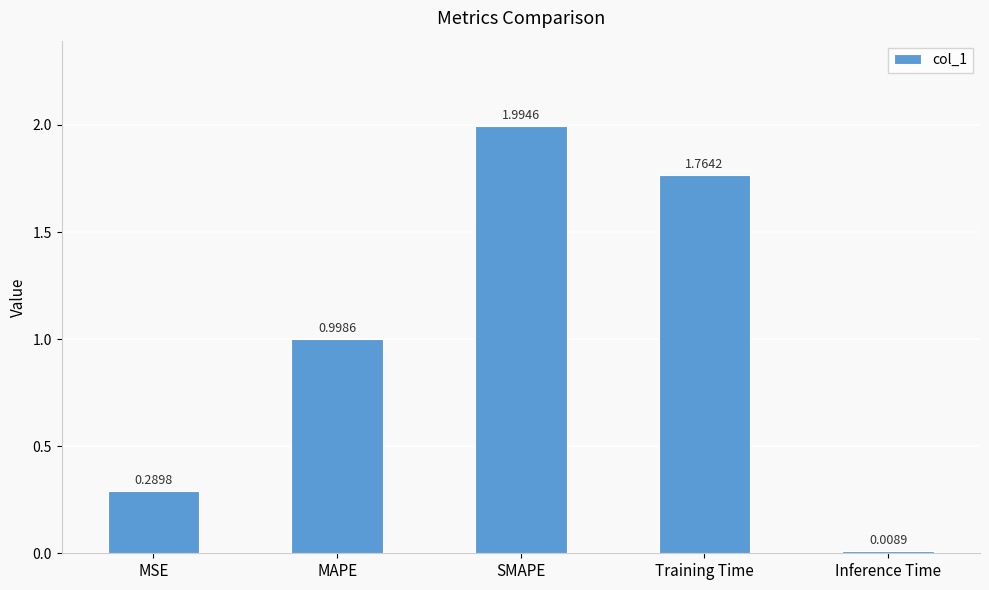

Which category has the lowest value across all series?

Inference Time